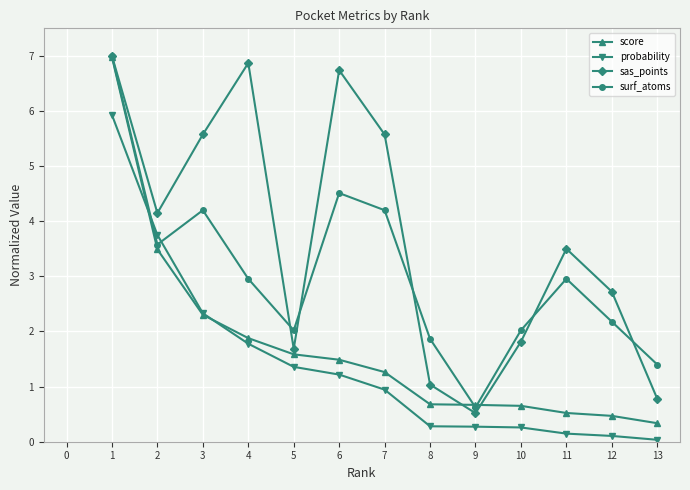

Which series has the largest total across all categories?

sas_points